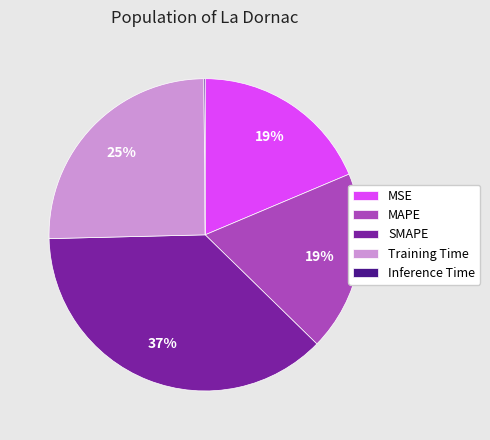

To the nearest percent, what portion does MAPE represent?

19%